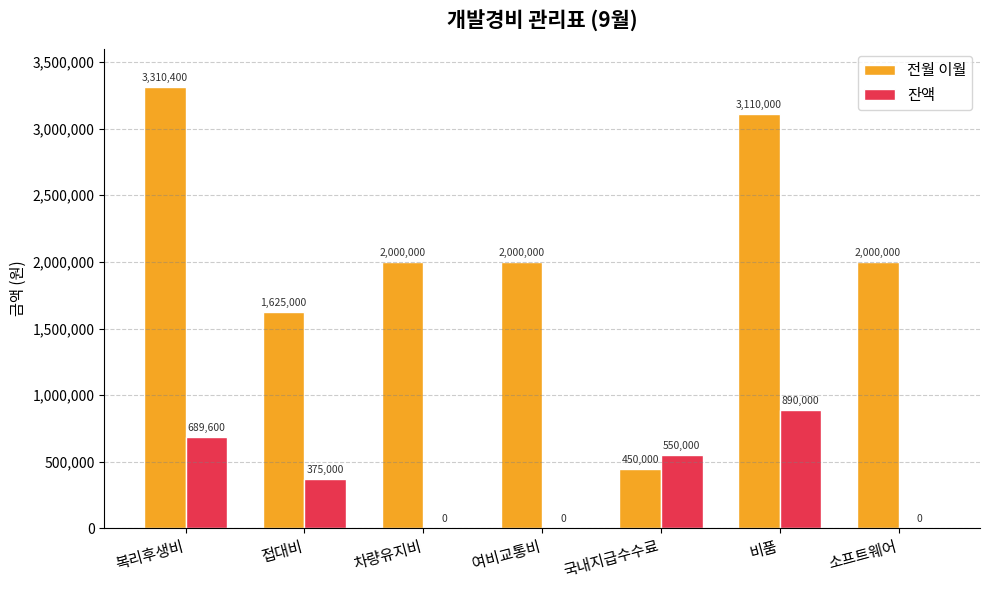

True or false: 전월 이월 has a value of 1625000 at 접대비.

True